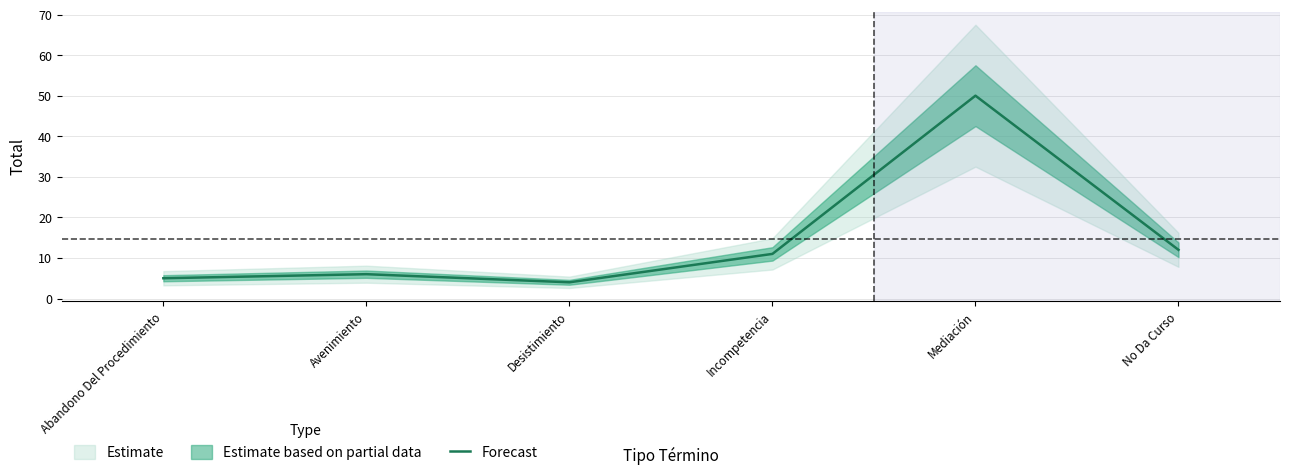

Rank the categories by value from lowest to highest.

Desistimiento, Abandono Del Procedimiento, Avenimiento, Incompetencia, No Da Curso, Mediación